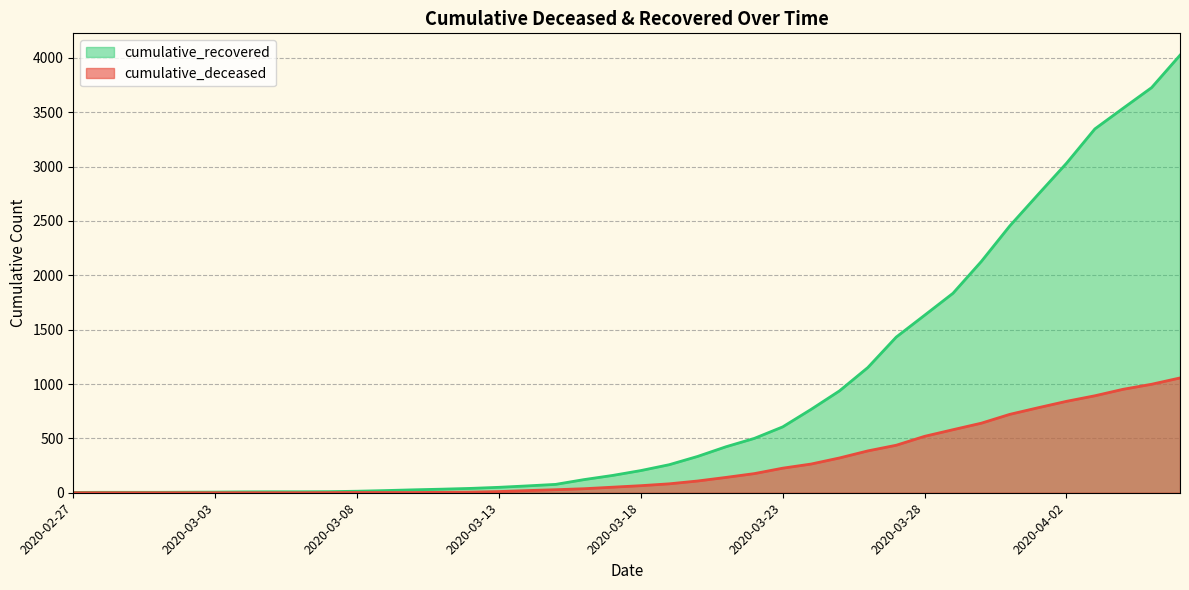

What is the label of the 36th point from the left?

2020-04-02